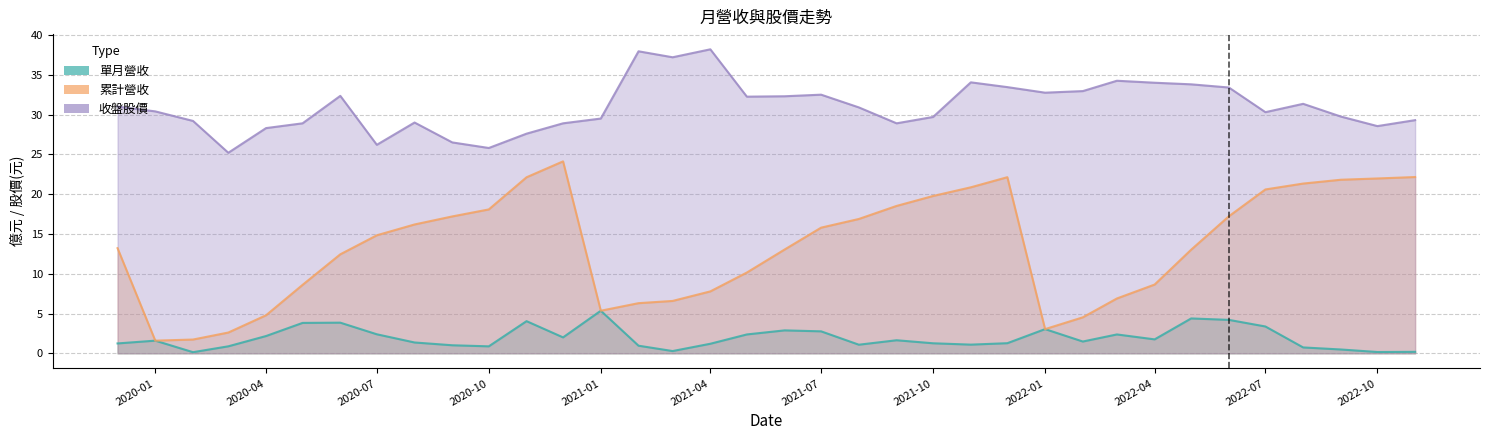

At how many categories does at least one series exceed 16?

36